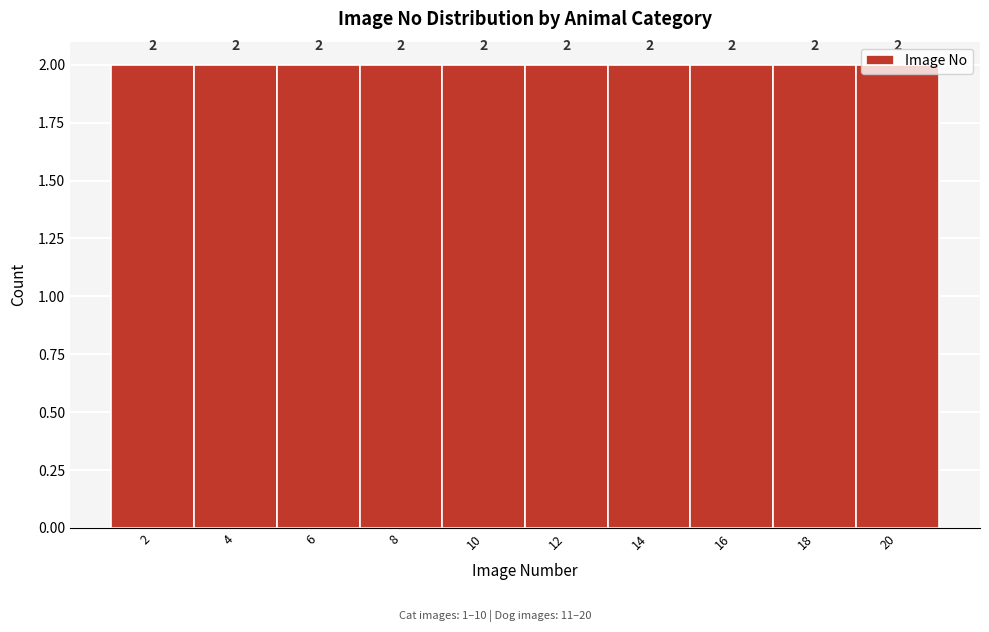

Reading left to right, list every bar in this chart as the range it spans on the x-axis followed by its height.

1 to 3: 2
3 to 5: 2
5 to 7: 2
7 to 9: 2
9 to 11: 2
11 to 13: 2
13 to 15: 2
15 to 17: 2
17 to 19: 2
19 to 21: 2